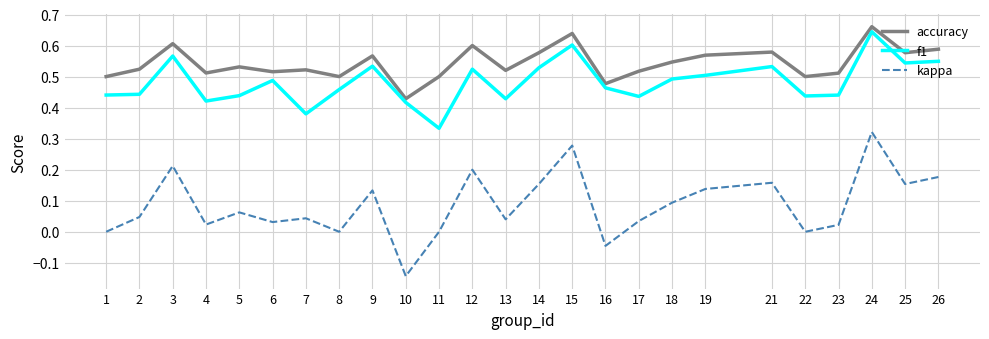

The f1 series shows 0.2 at 2. True or false?

False